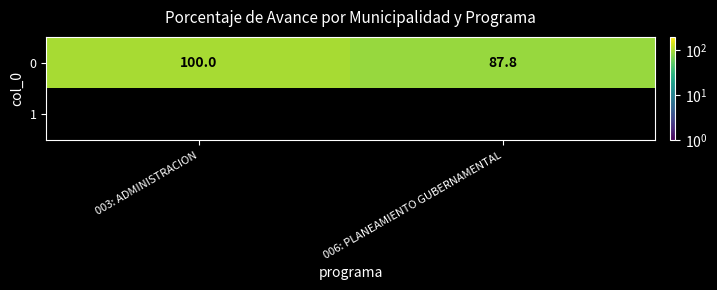

Which category has the lowest value across all series?

006: PLANEAMIENTO GUBERNAMENTAL